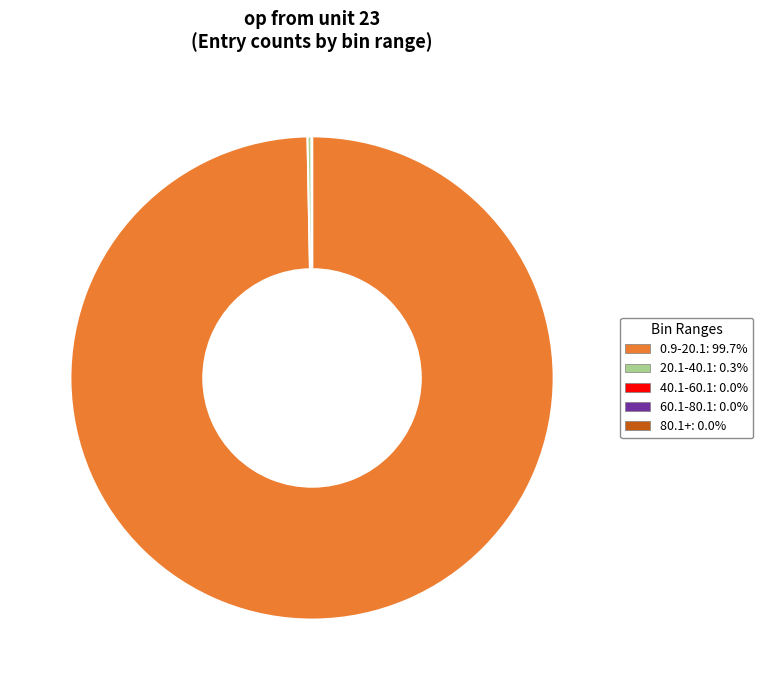

Is there any slice that represents more than half of the pie?

Yes